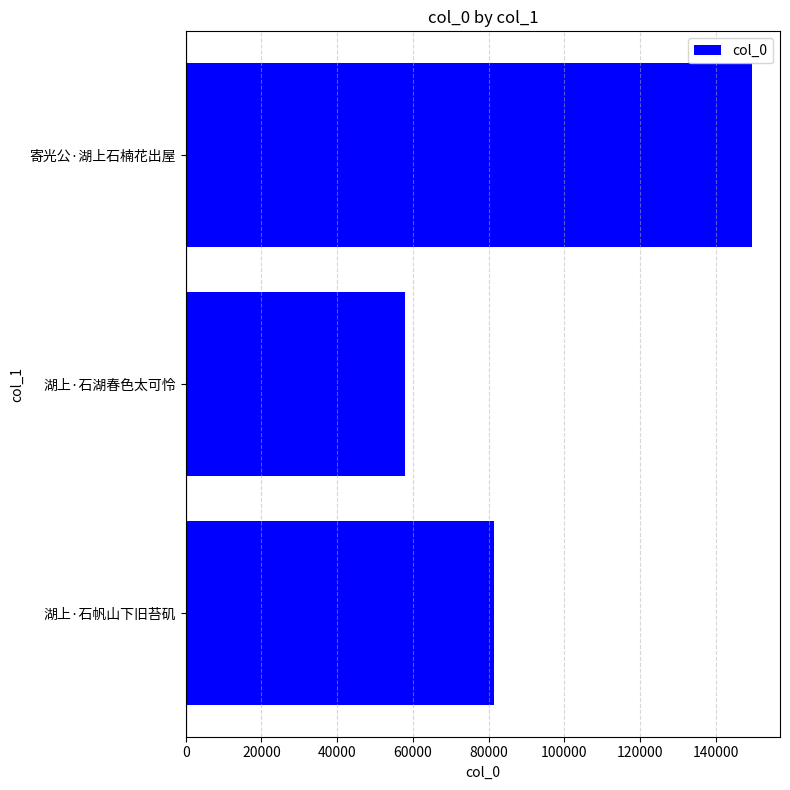

Rank the categories by value from lowest to highest.

湖上·石湖春色太可怜, 湖上·石帆山下旧苔矶, 寄光公·湖上石楠花出屋